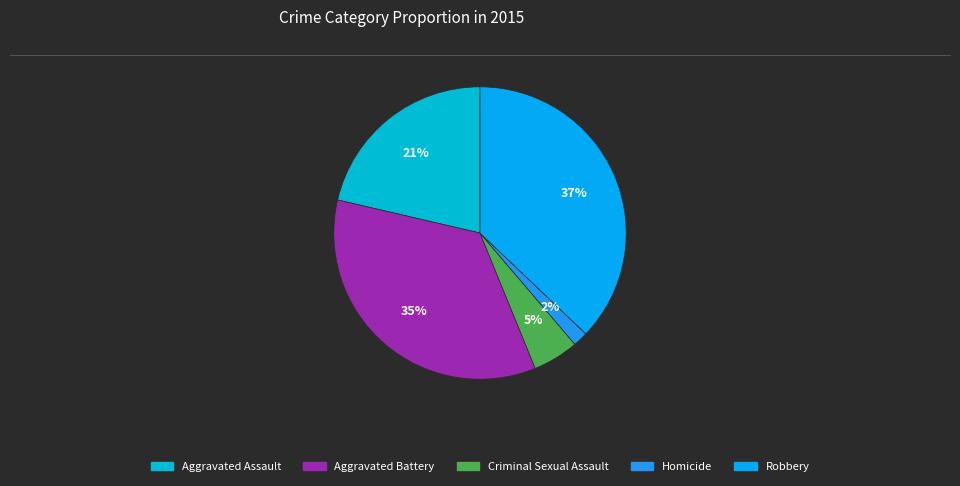

To the nearest percent, what is the difference between the Aggravated Battery and Criminal Sexual Assault slice percentages?

30%